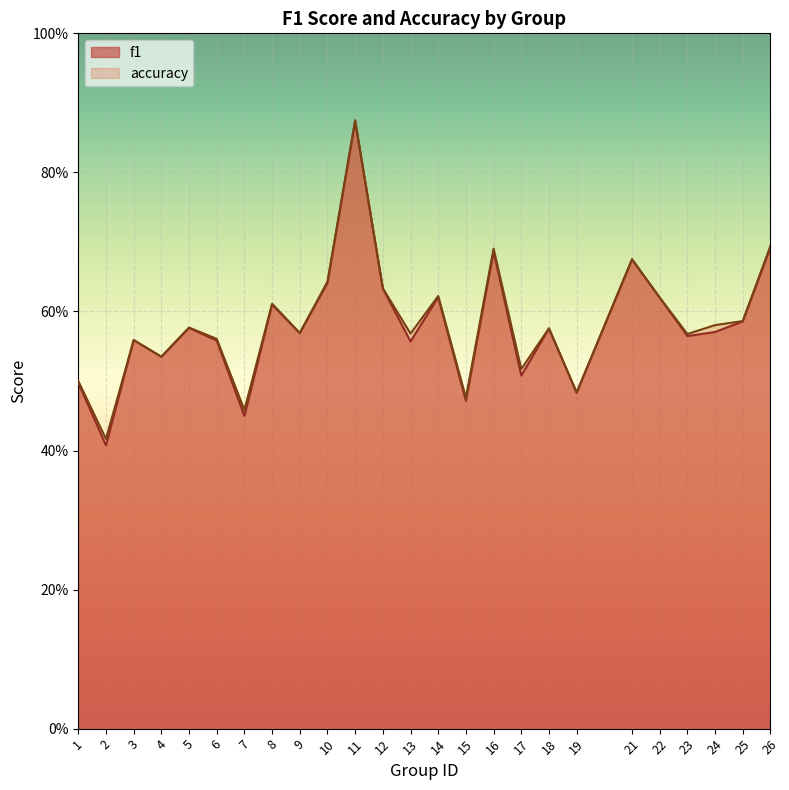

Is it true that f1 equals 0.4 at 10?

False